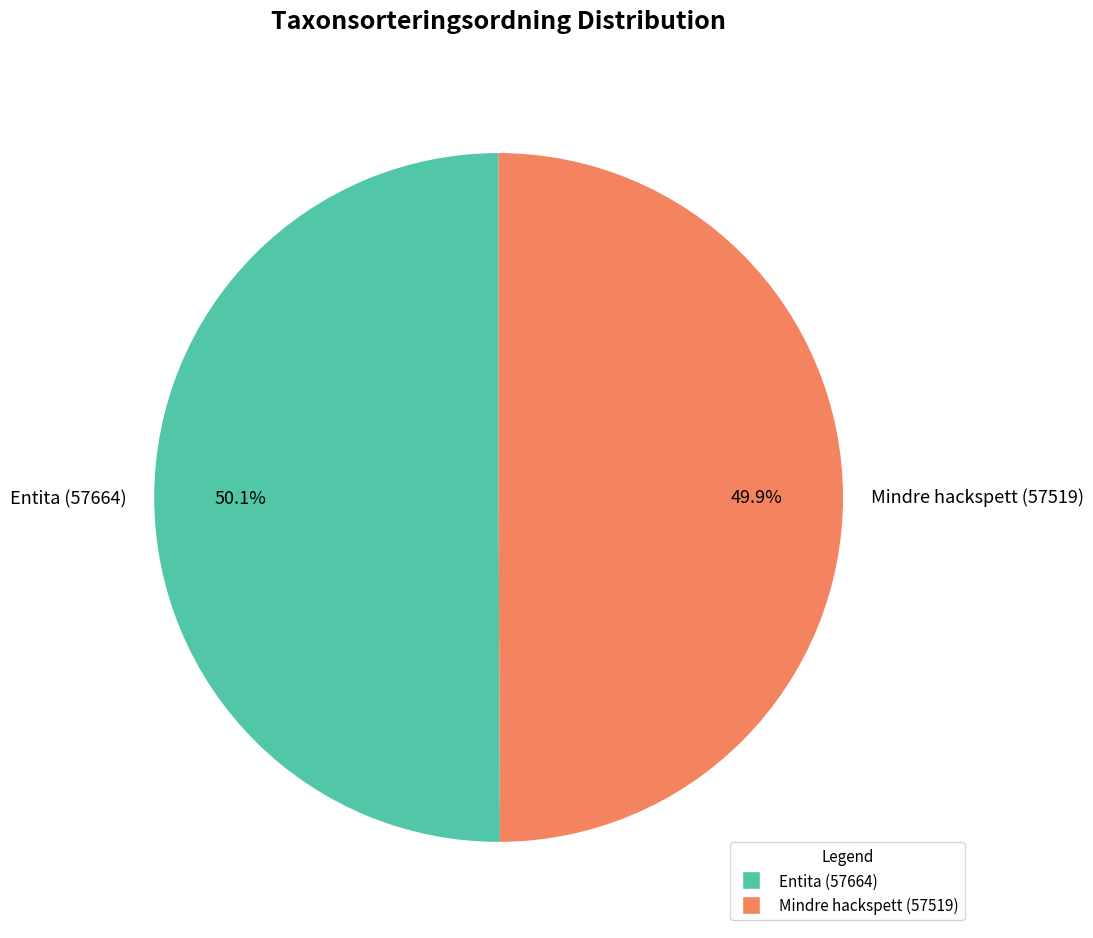

What is the ratio of the value at Entita (57664) to the value at Mindre hackspett (57519)?

1.0